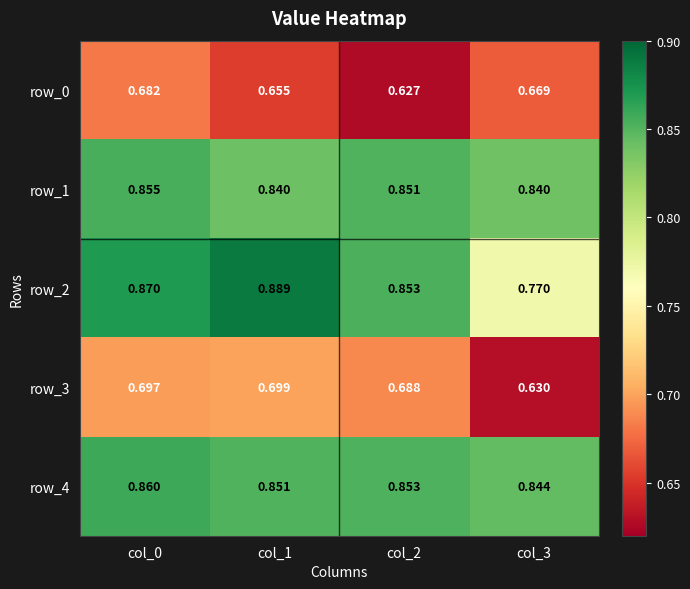

Is the value of row_4 at col_1 greater than the value of row_2 at col_2?

No